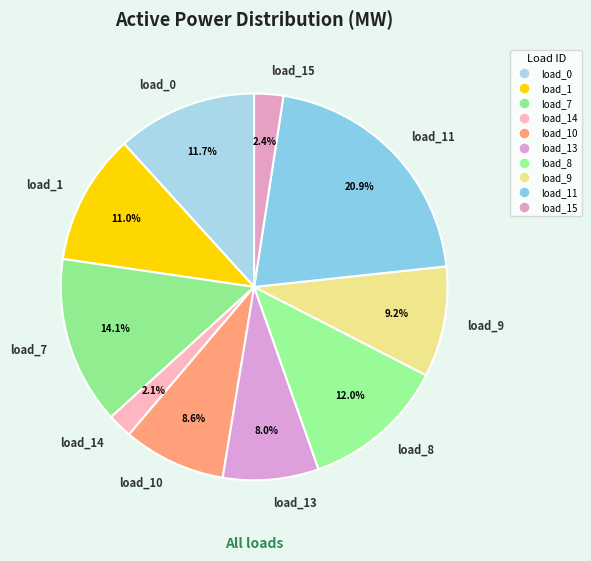

Do load_9 and load_1 together represent more than half of the pie?

No